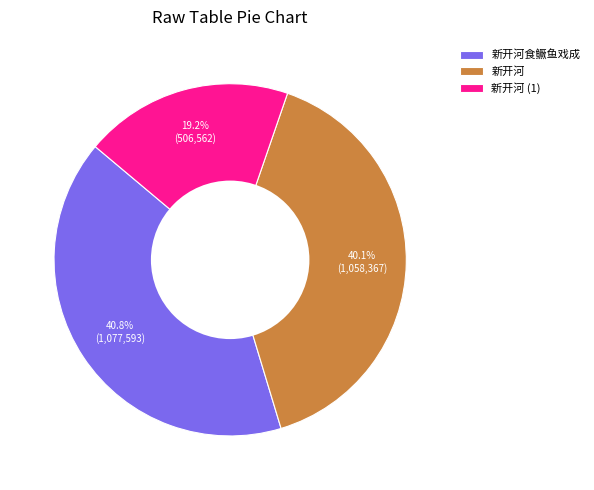

Is there a majority slice in this chart?

No